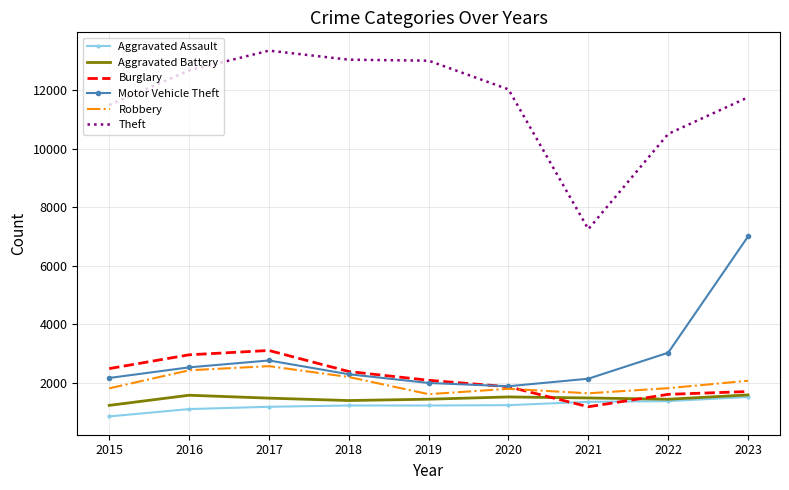

Which series has the largest total across all categories?

Theft